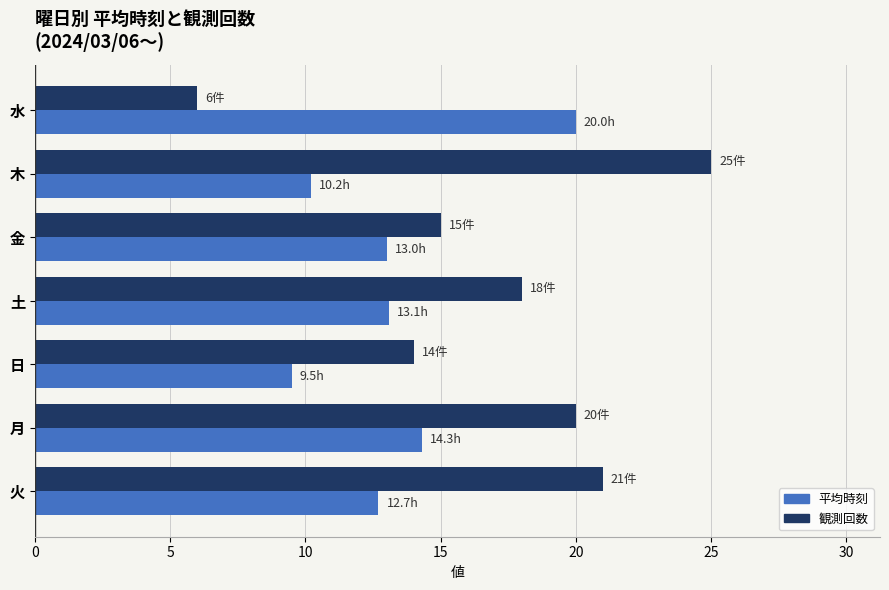

Rank the categories by 観測回数 value from lowest to highest.

水, 日, 金, 土, 月, 火, 木